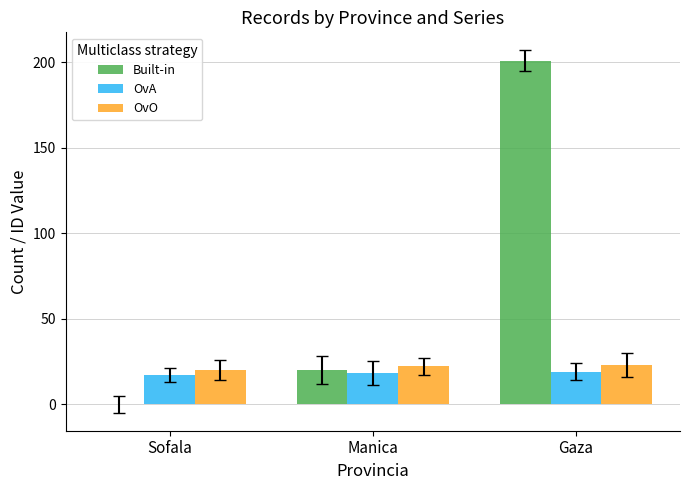

What is the highest value of the Built-in series?

201